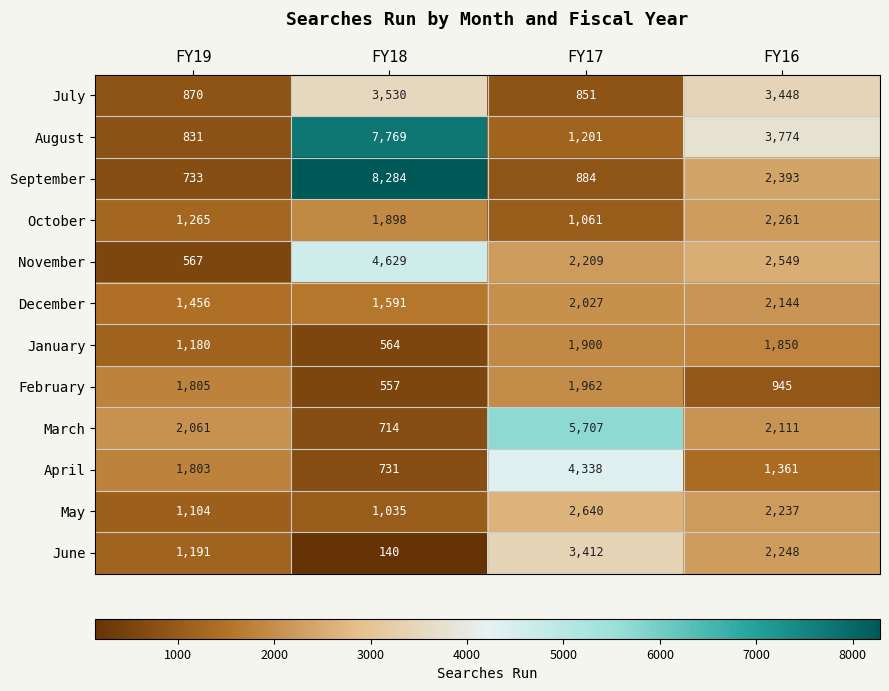

The April series shows 1361 at FY16. True or false?

True